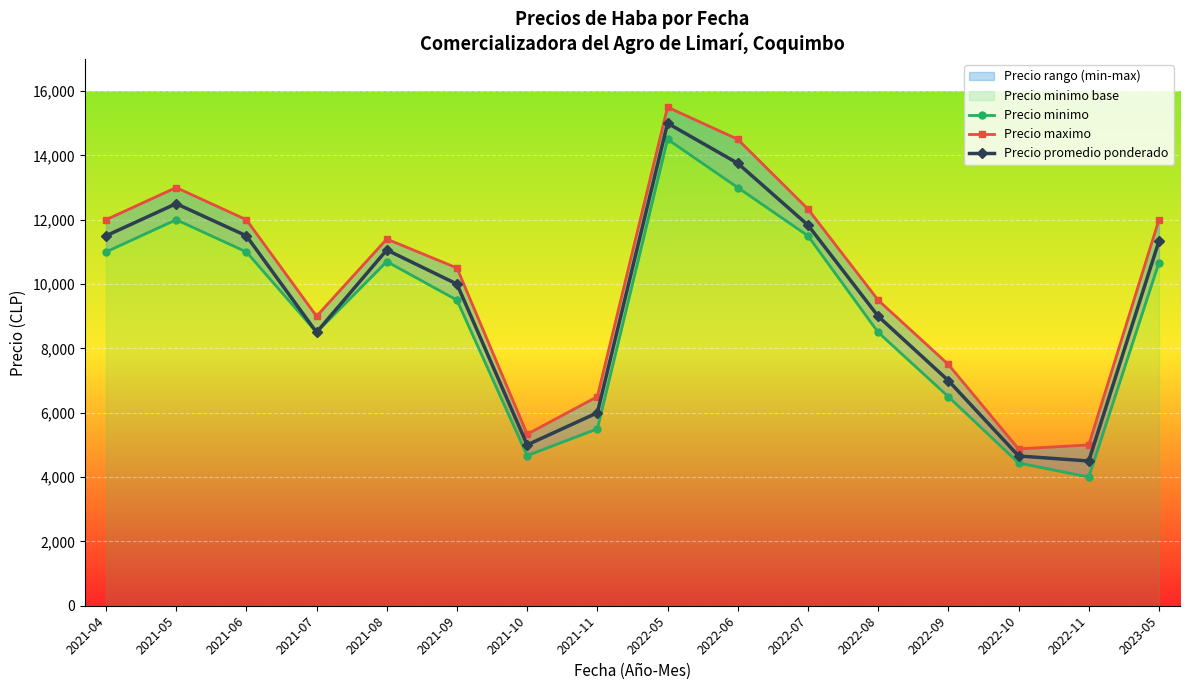

How many interior local valleys does the Precio minimo series have?

3